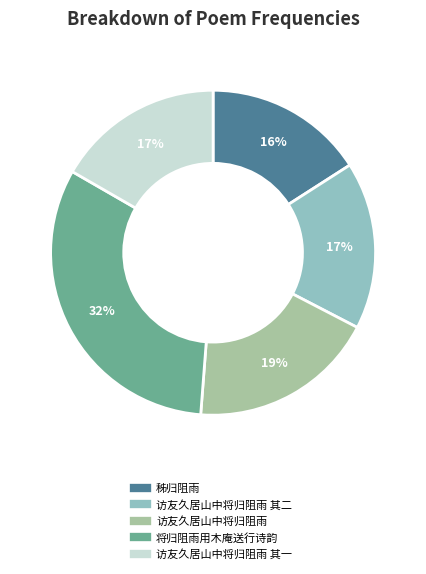

Is there any slice that represents more than half of the pie?

No